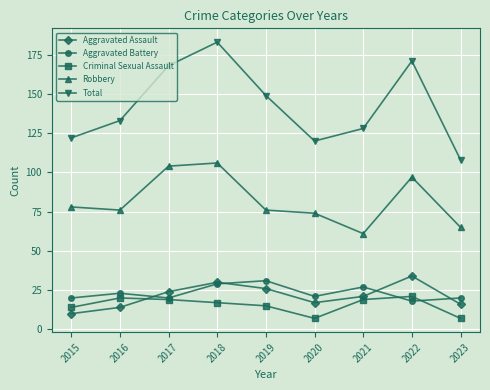

What is the total value across all series at 2020?

239